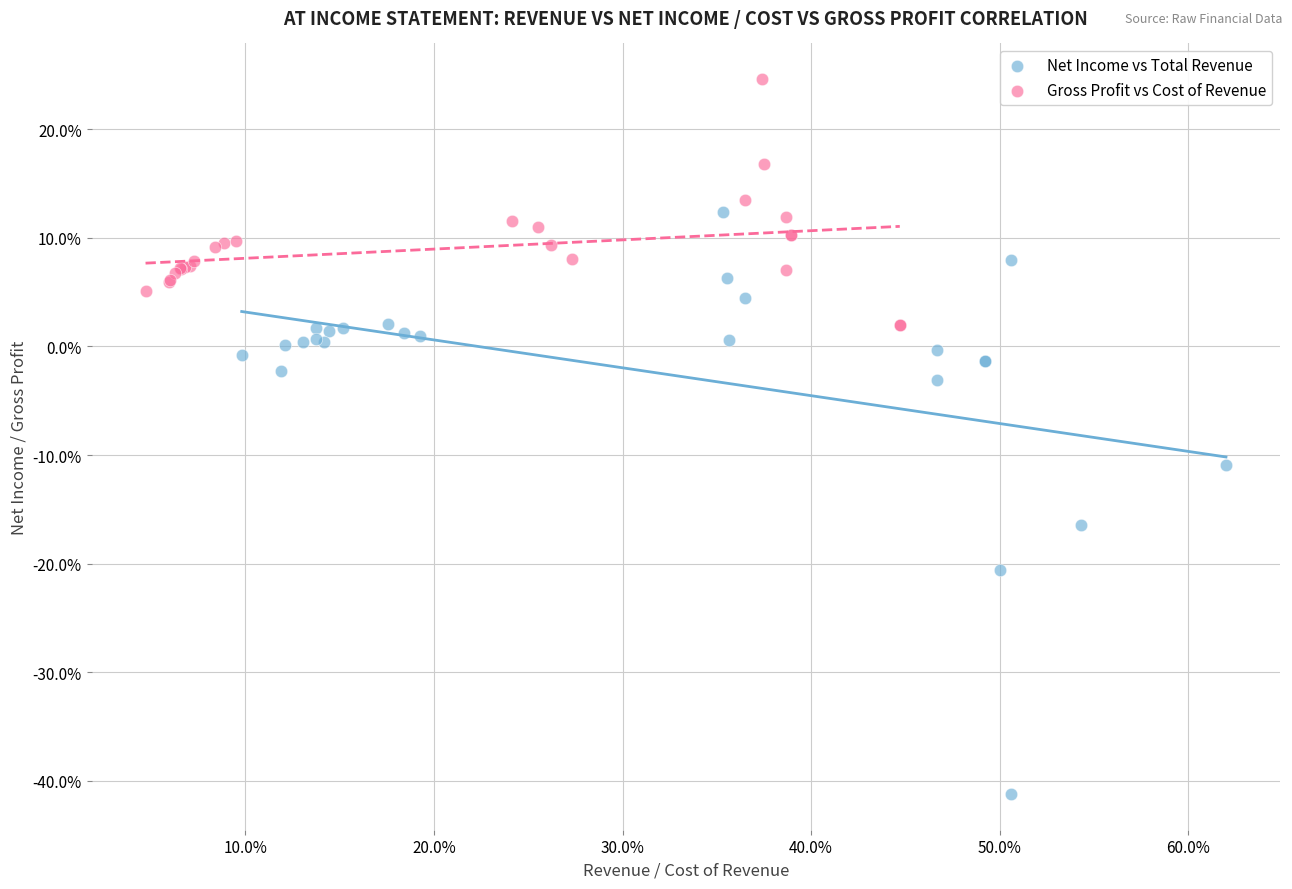

Which series has the largest Y range (max minus min)?

Net Income vs Total Revenue